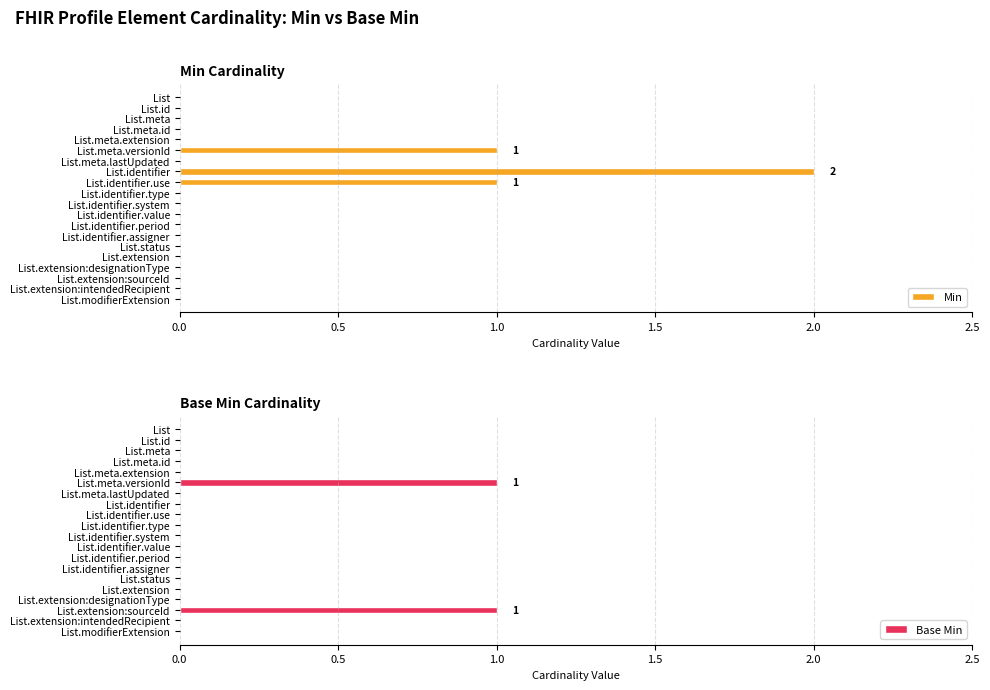

What is the maximum value for Min?

2